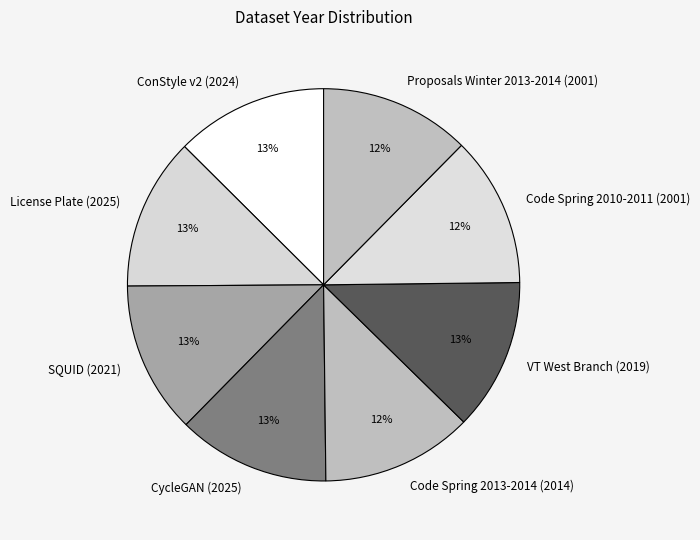

Is the sum of Code Spring 2010-2011 (2001) and Code Spring 2013-2014 (2014) greater than half?

No